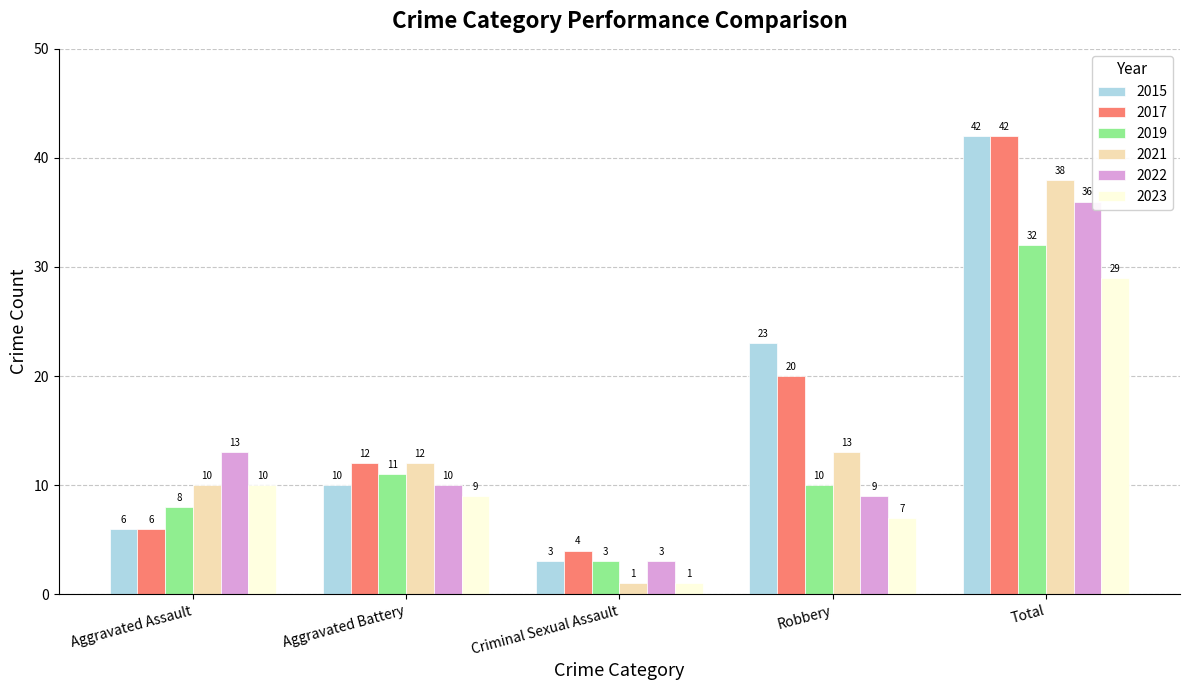

Which series changed the most between Criminal Sexual Assault and Robbery?

2015